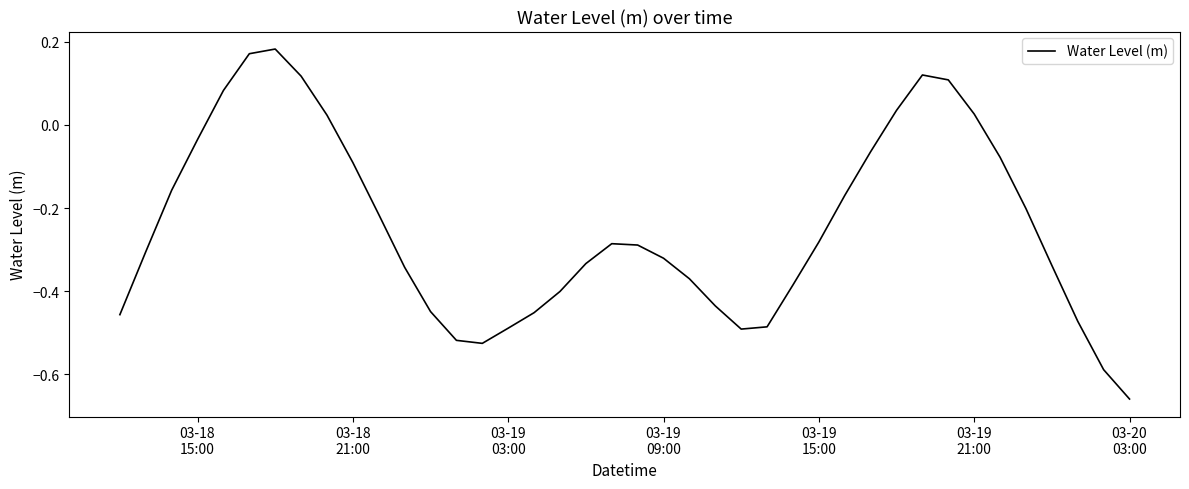

What is the difference between the maximum and minimum values?

0.8